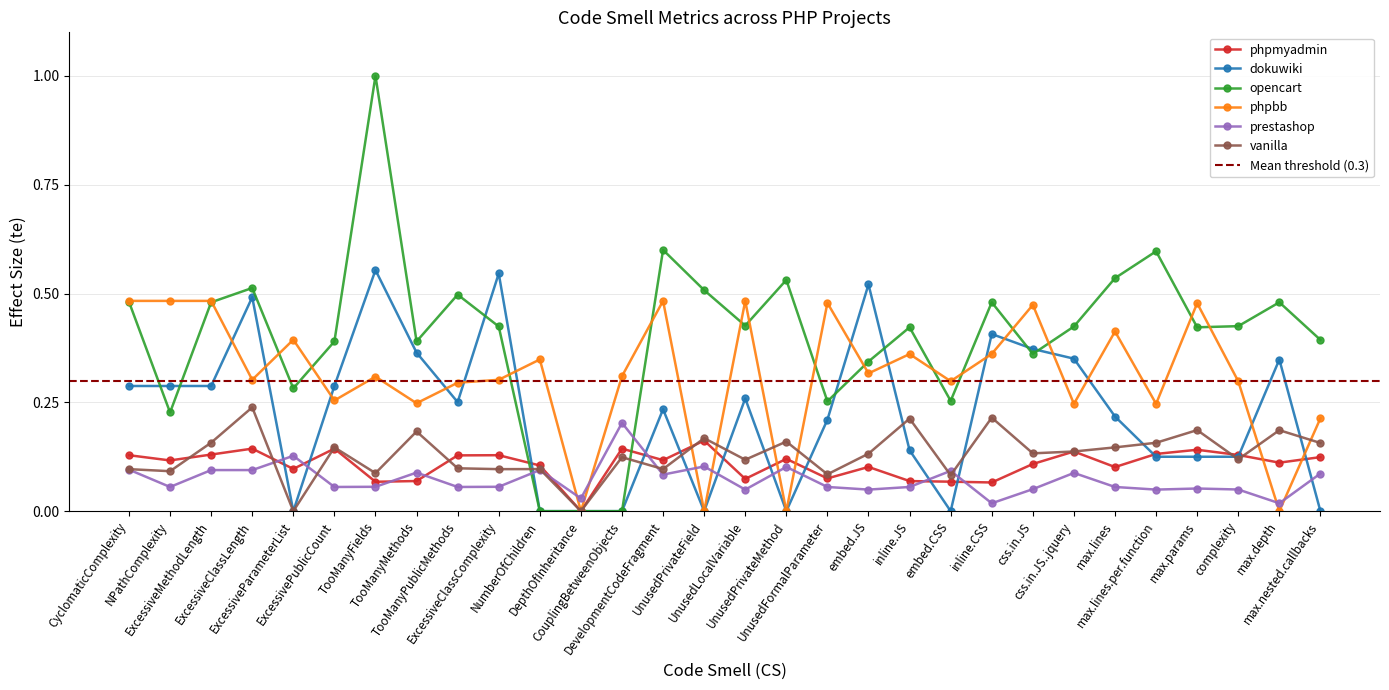

True or false: opencart has a value of 0.5 at max.lines.

True